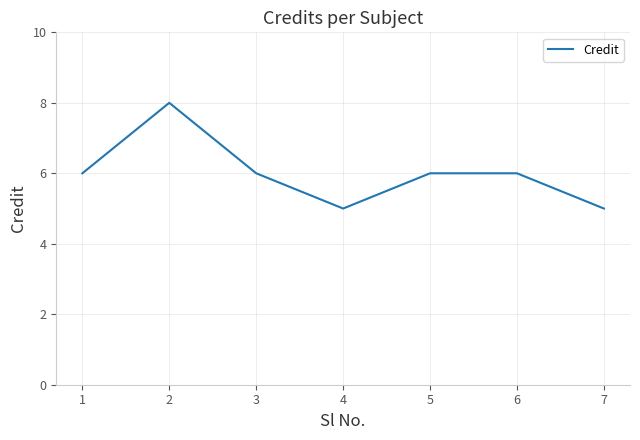

Reading left to right, extract all data points from this chart.

6	8	6	5	6	6	5